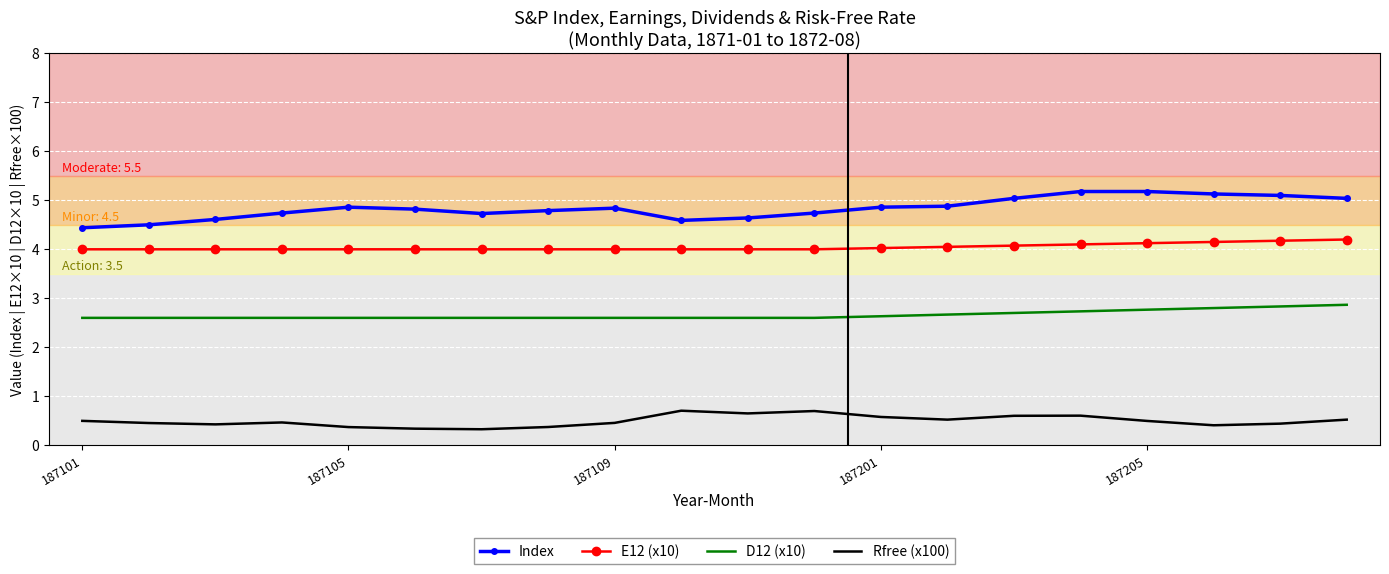

How many E12 (x10) values are between 4 and 5?

20